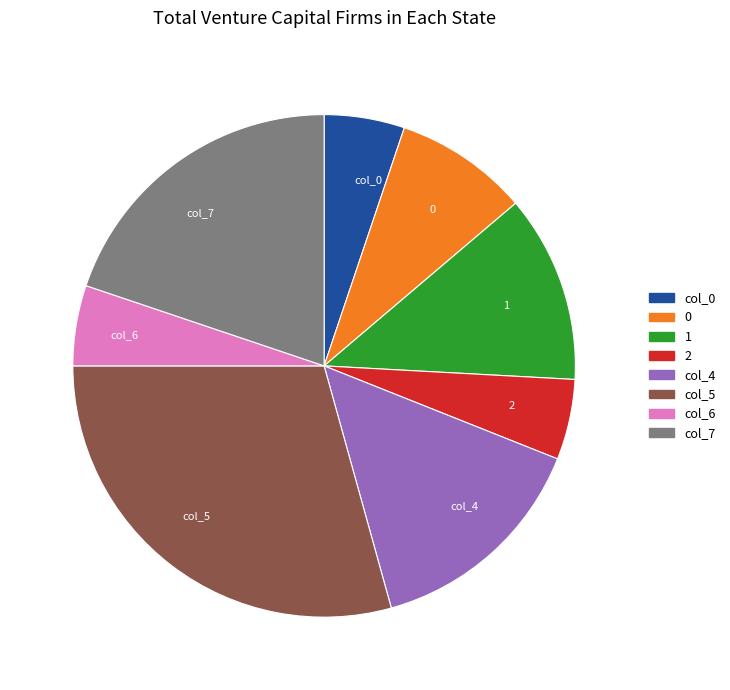

True or false: col_0 accounts for 1% of the total.

False